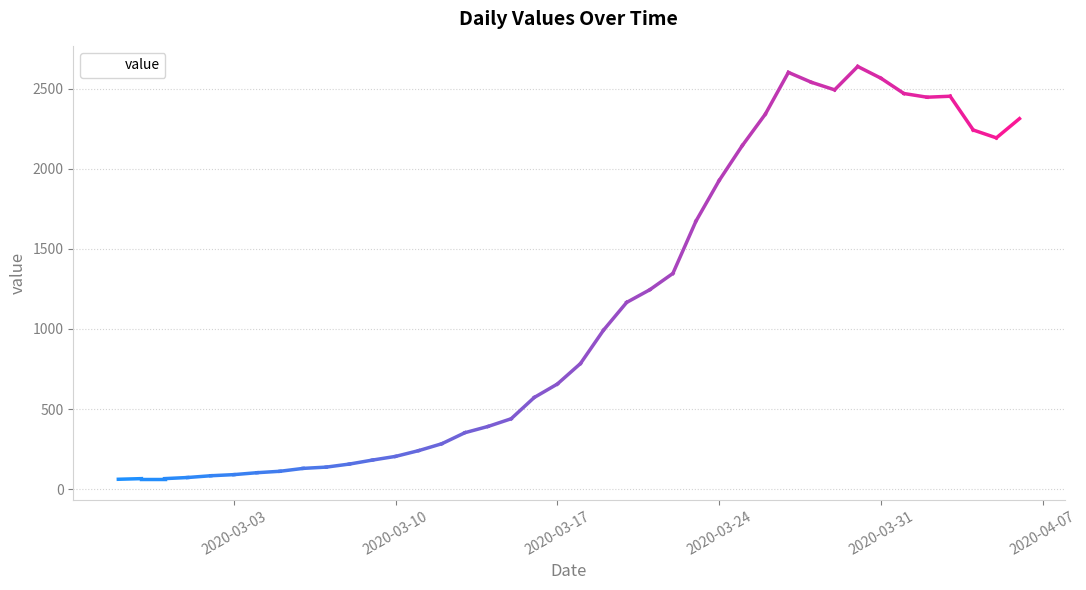

What is the difference between the maximum and minimum values?

2579